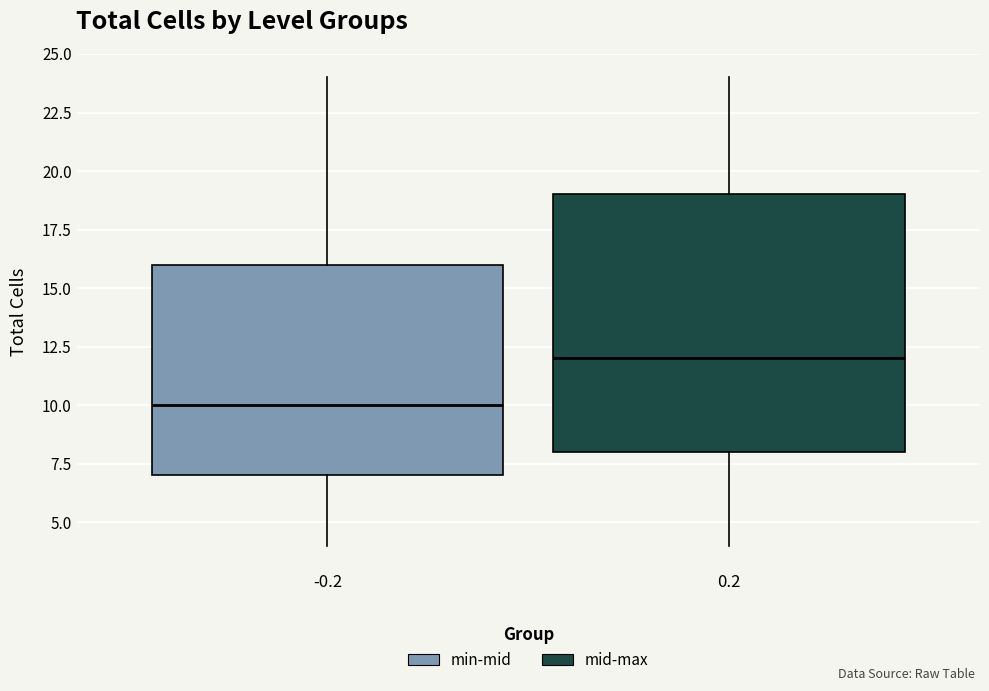

Which box is the tallest, from its lower edge to its upper edge?

0.2